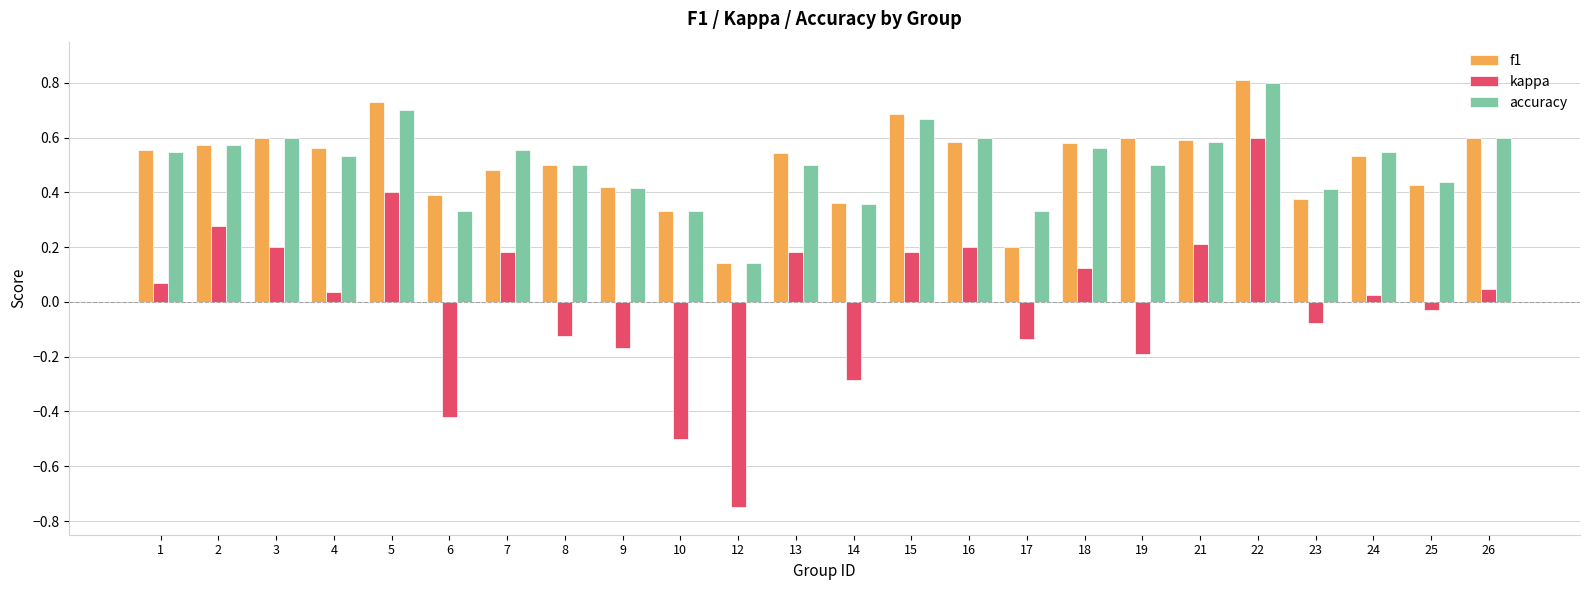

The f1 series shows 0.1 at 7. True or false?

False